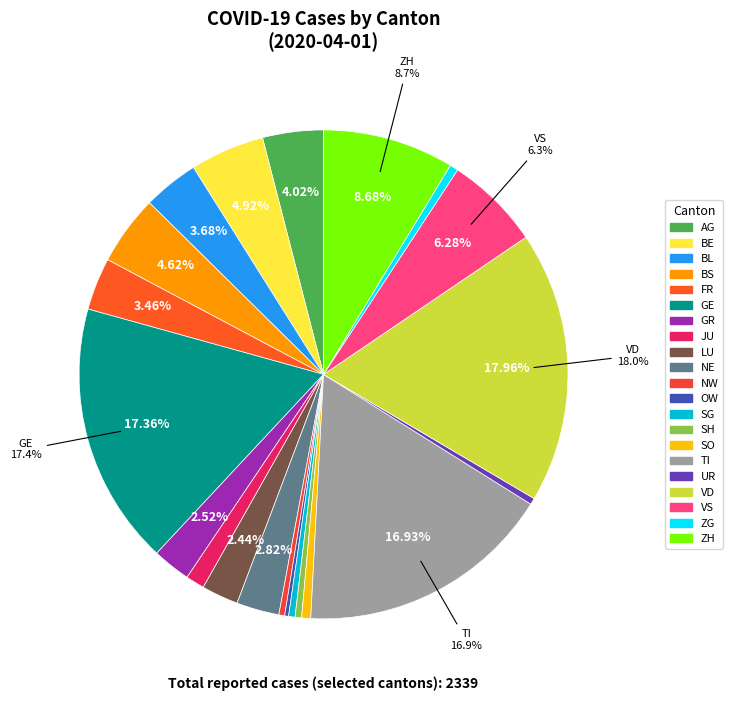

To the nearest percent, what is the average slice percentage?

5%